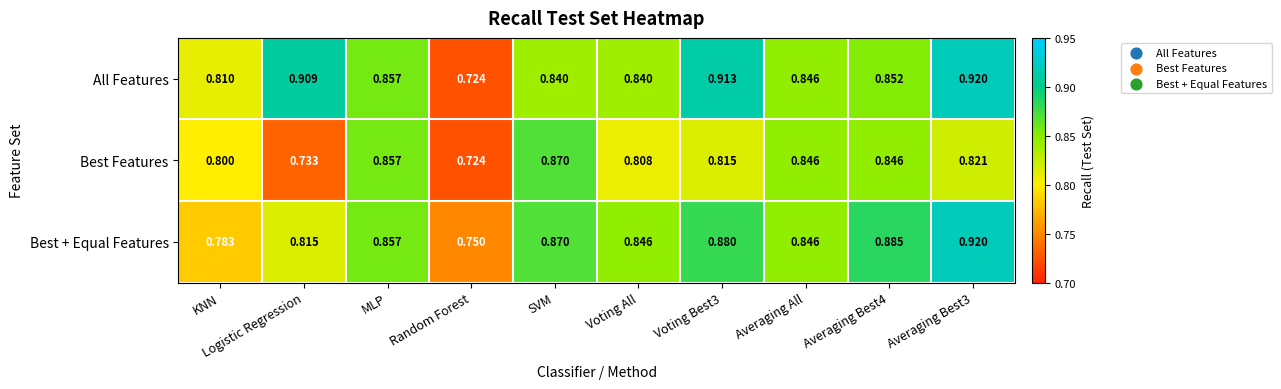

List the series in order of their overall mean, lowest first.

Best Features, Best + Equal Features, All Features